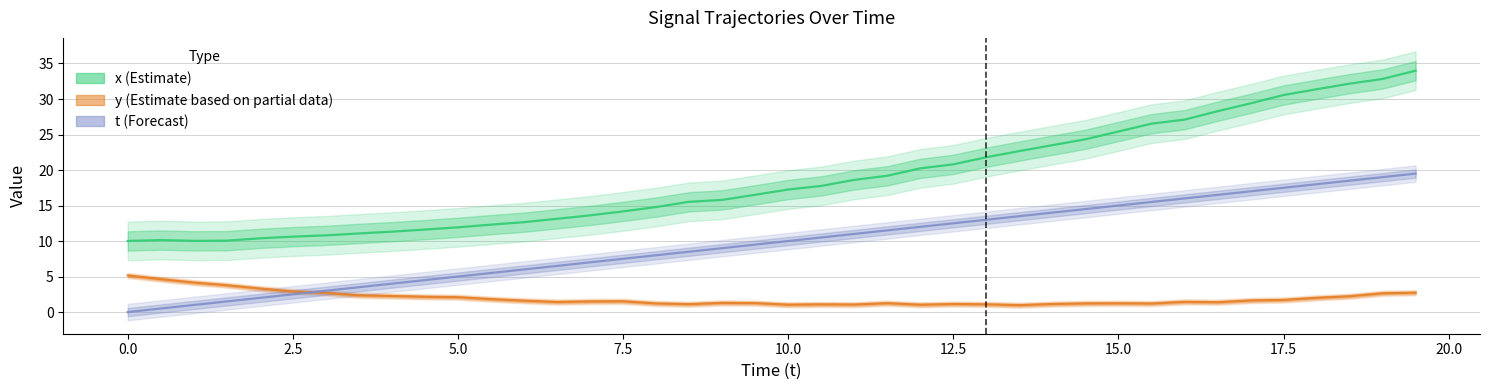

Is the value of y (Estimate based on partial data) at 0.0 greater than the value of x (Estimate) at 5.0?

No